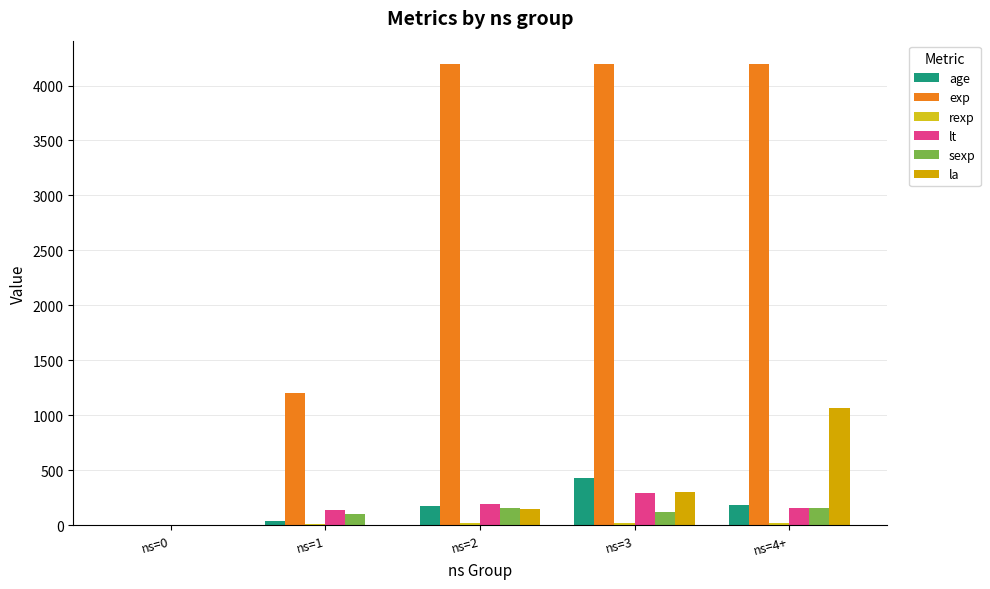

Is the value of age at ns=1 greater than the value of sexp at ns=0?

Yes